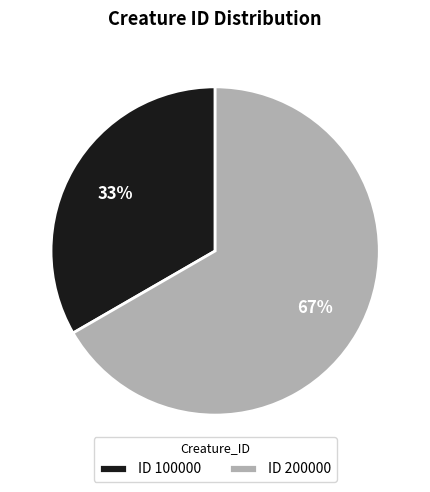

Count the number of slices in the pie.

2